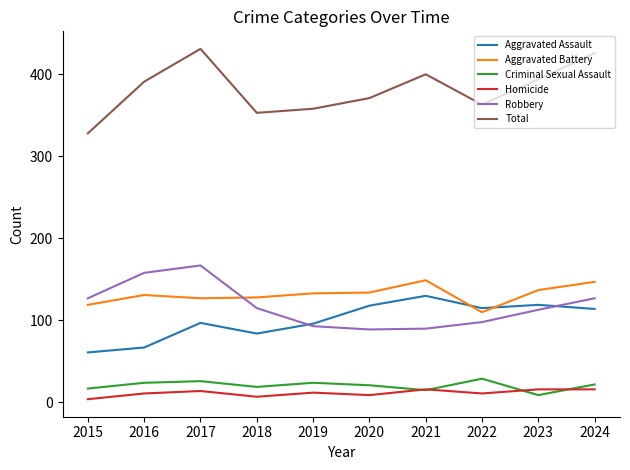

Which series ends up on top after the final intersection of Homicide and Criminal Sexual Assault?

Criminal Sexual Assault